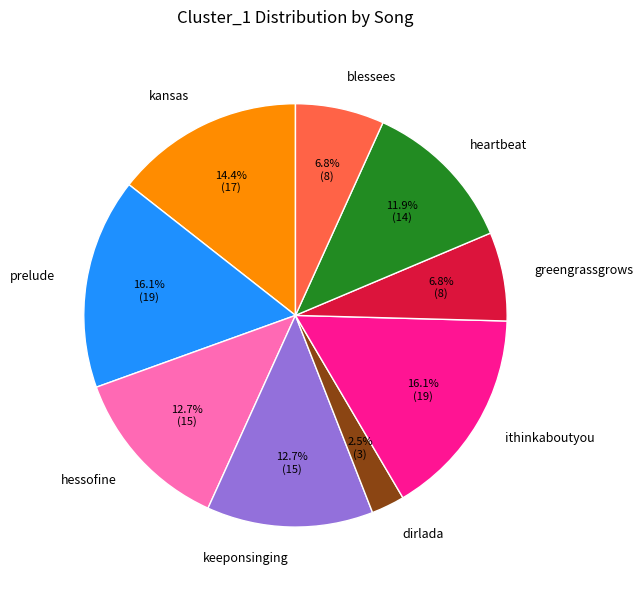

To the nearest percent, what is the average slice percentage?

11%